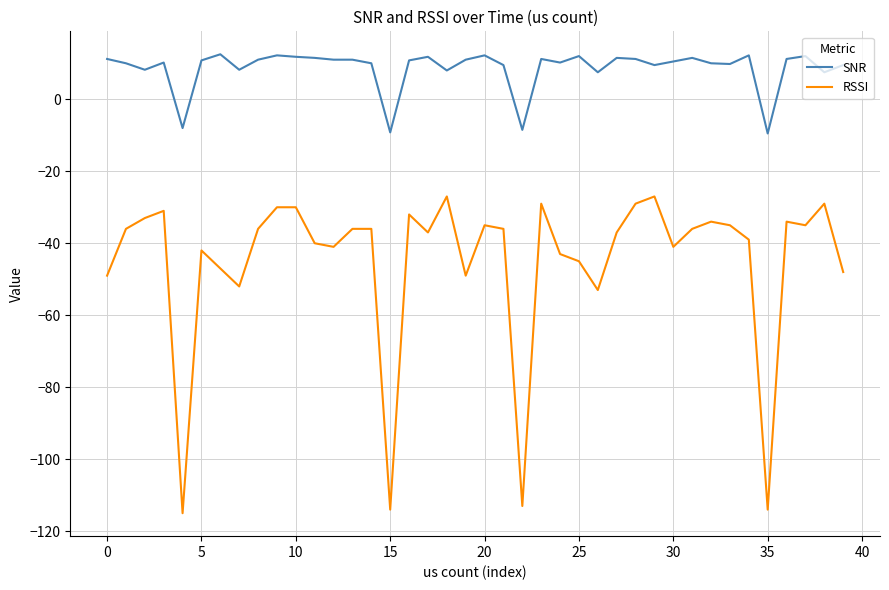

Which series has the largest total across all categories?

SNR